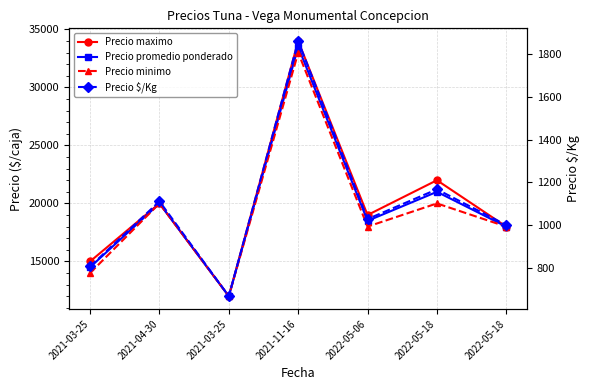

True or false: Precio minimo and Precio promedio ponderado intersect in this chart.

False